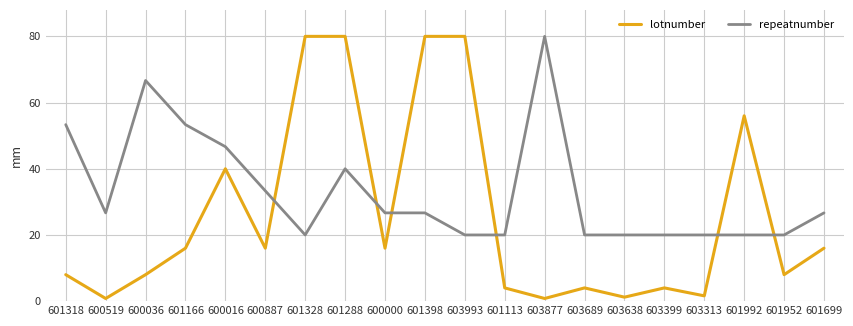

What is the difference between the maximum and second lowest values in the lotnumber series?

79.2